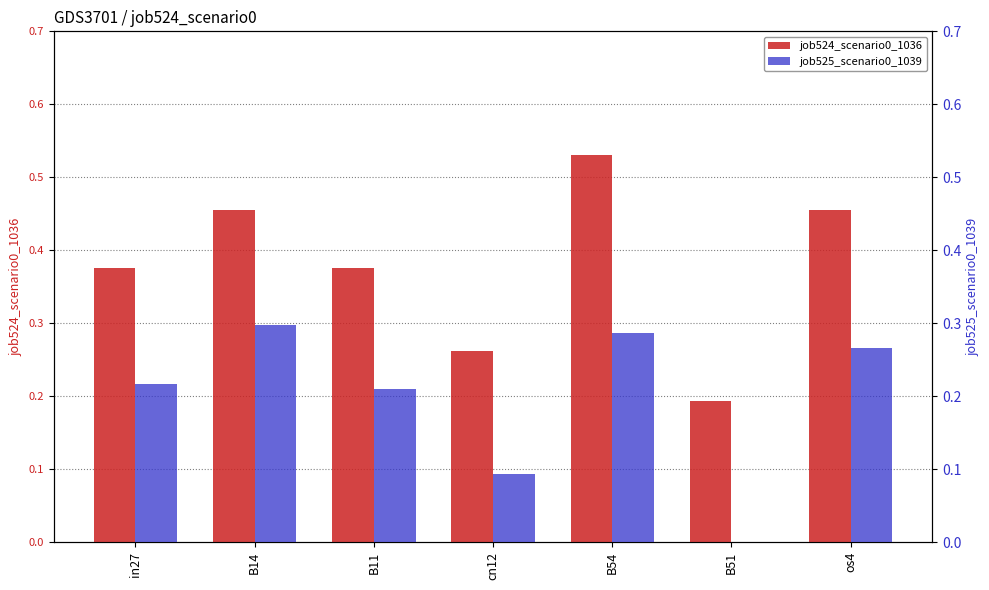

What is the highest value of the job524_scenario0_1036 series?

0.5